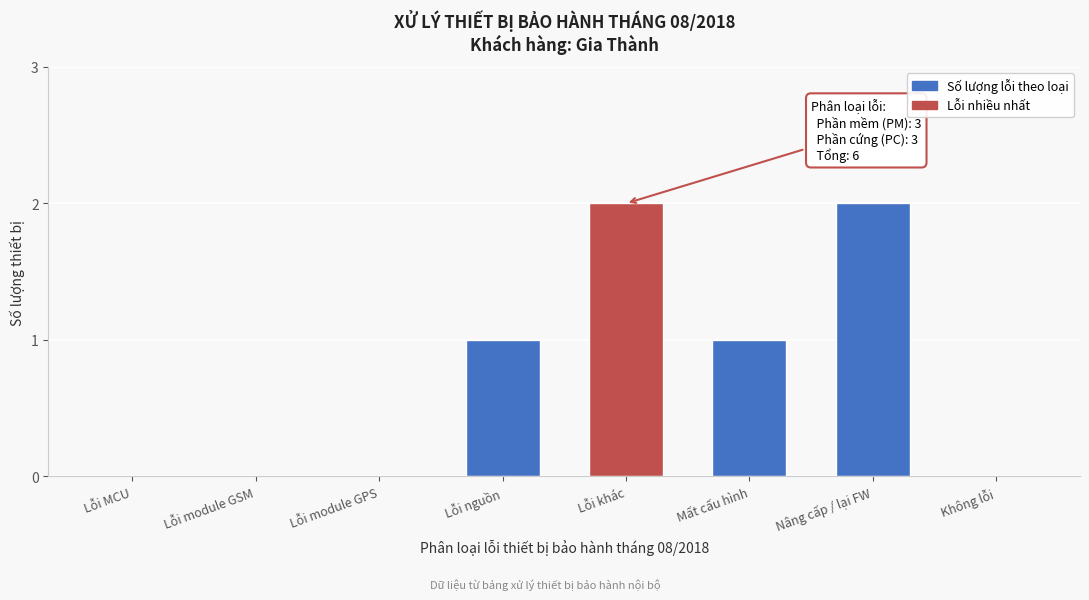

Reading left to right, what are all the values shown in this chart?

Lỗi MCU=0	Lỗi module GSM=0	Lỗi module GPS=0	Lỗi nguồn=1	Lỗi khác=2	Mất cấu hình=1	Nâng cấp / lại FW=2	Không lỗi=0